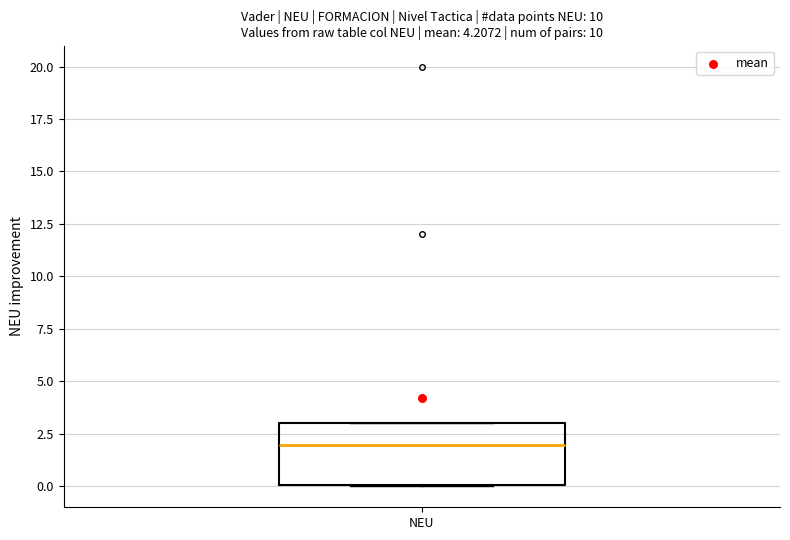

Read this box plot against the y-axis: the position of the median line, the range covered by the box, and the ends of both whiskers. The values are not printed on the chart, so give them approximately, as read against the axis.

median 2, box 0 to 3, whiskers 0 to 3